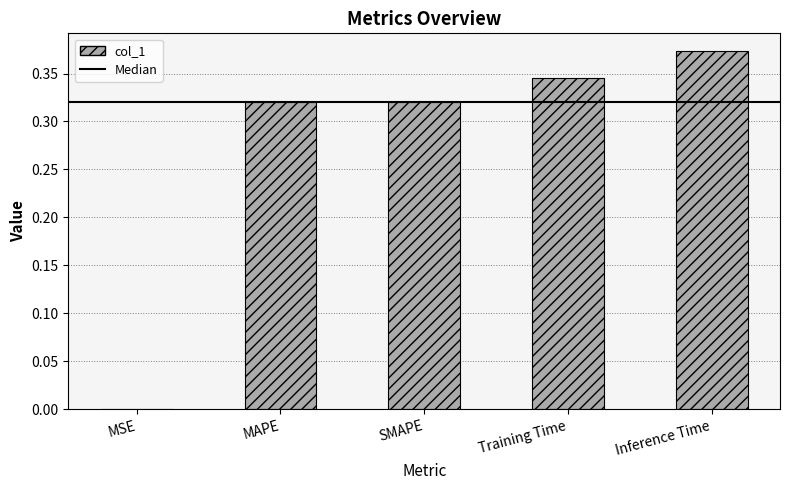

The chart shows a value of 0.0 at MSE. True or false?

True